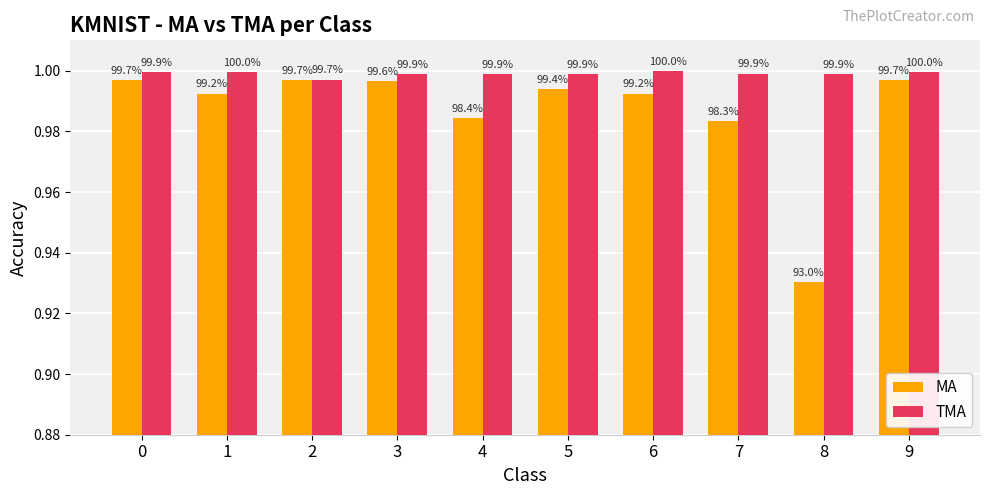

Does the chart contain stacked bars?

No